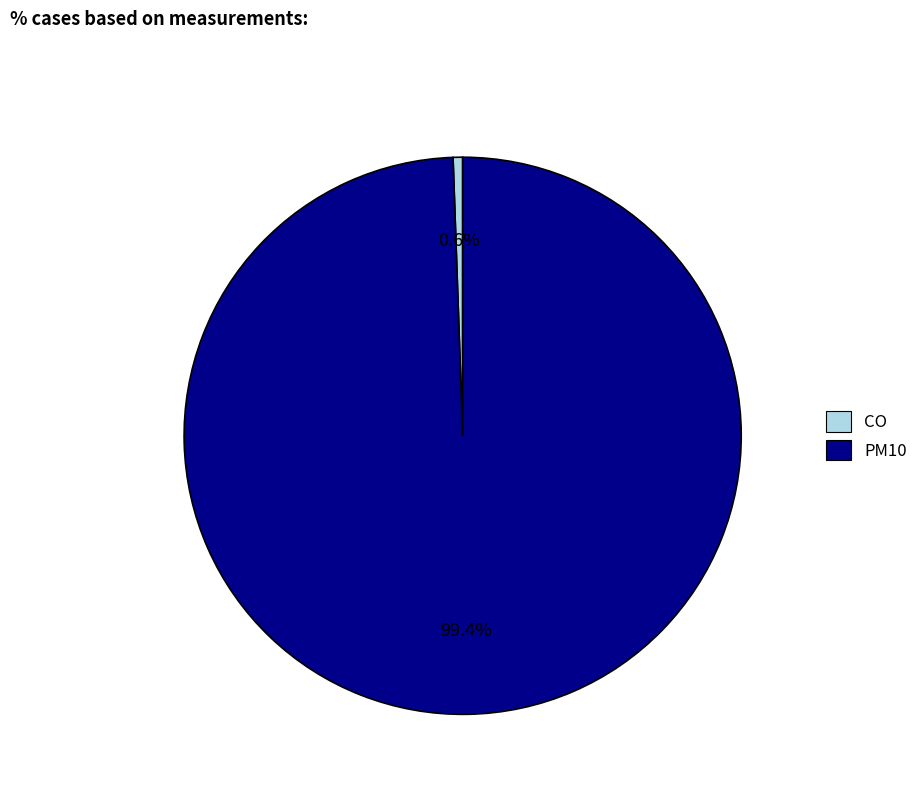

What is the total percentage of CO and PM10?

100.0%